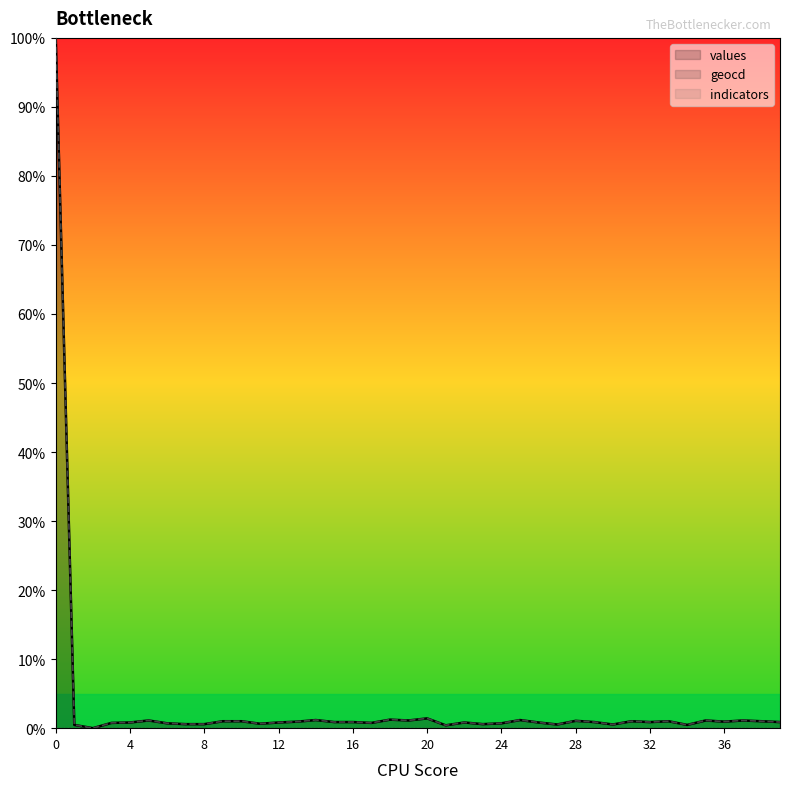

Reading right to left, list all the values displayed in this chart.

values: 0.9	1.0	1.1	0.9	1.1	0.5	1.0	0.9	1.0	0.5	0.9	1.1	0.5	0.8	1.2	0.7	0.6	0.8	0.4	1.4	1.1	1.2	0.8	0.9	0.9	1.2	0.9	0.8	0.6	1.0	1.0	0.6	0.6	0.7	1.1	0.8	0.8	0.0	0.5	100.0
geocd: 0.9	1.0	1.1	0.9	1.1	0.5	1.0	0.9	1.0	0.5	0.9	1.1	0.5	0.8	1.2	0.7	0.6	0.8	0.4	1.4	1.1	1.2	0.8	0.9	0.9	1.2	0.9	0.8	0.7	1.0	1.0	0.6	0.6	0.7	1.1	0.8	0.8	0.0	0.5	100.0